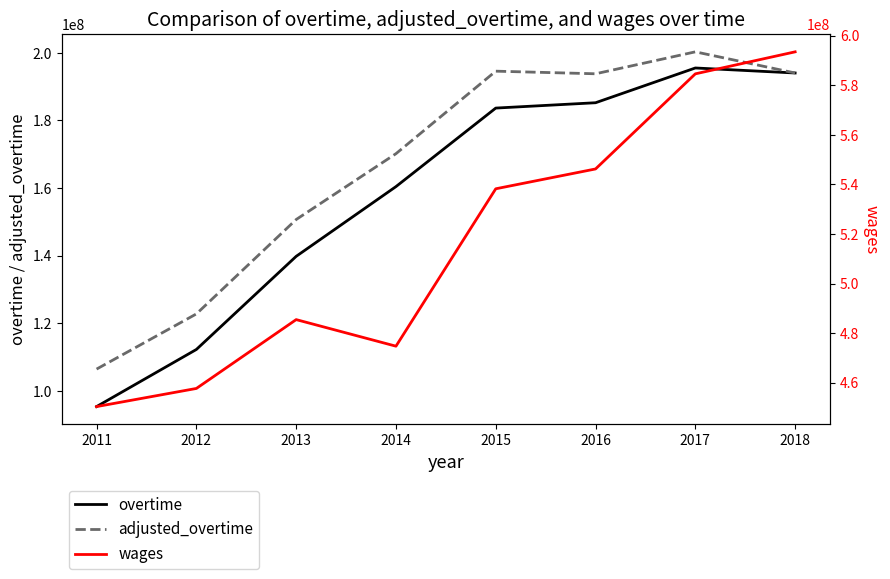

Which series has the largest range (max minus min)?

wages